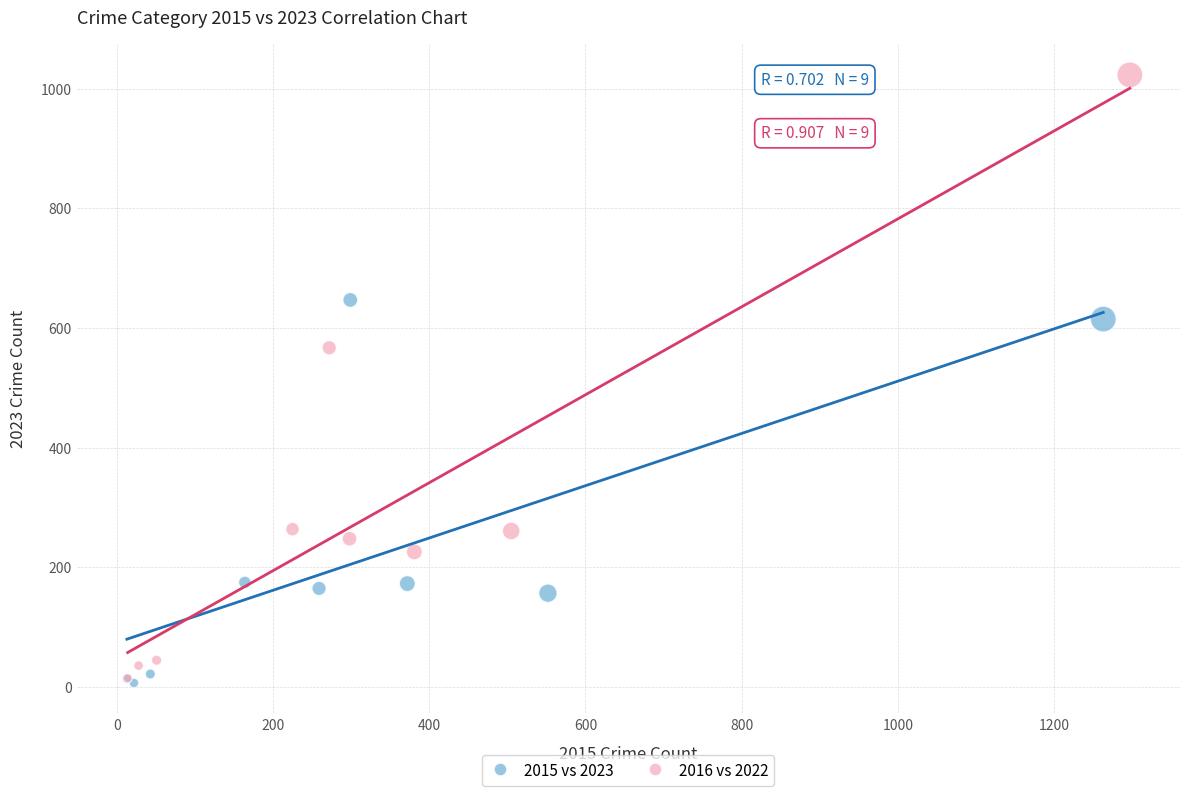

Which series has the largest Y range (max minus min)?

2016 vs 2022